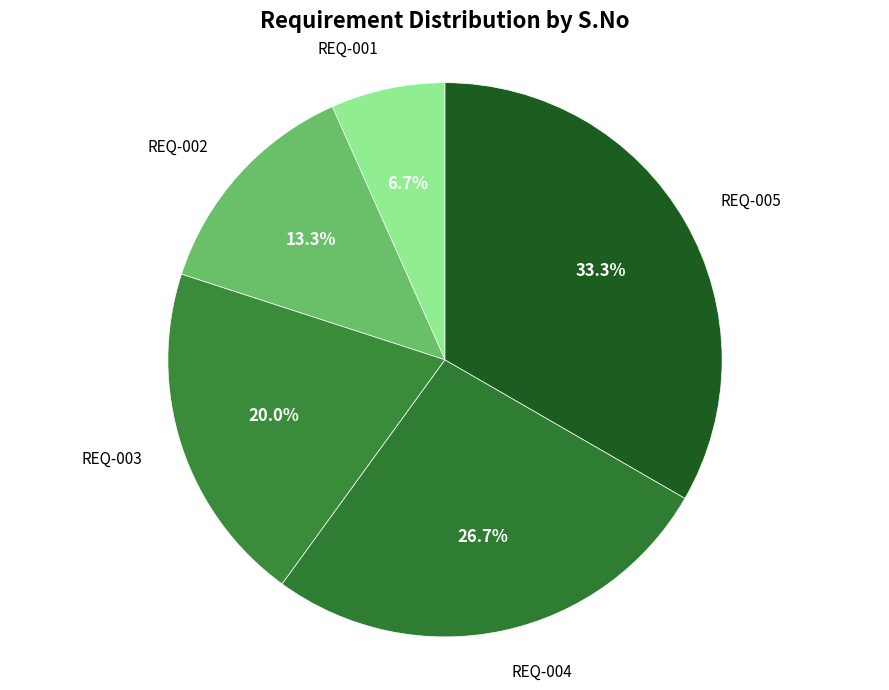

To the nearest percent, what percentage of the pie is REQ-002?

13%